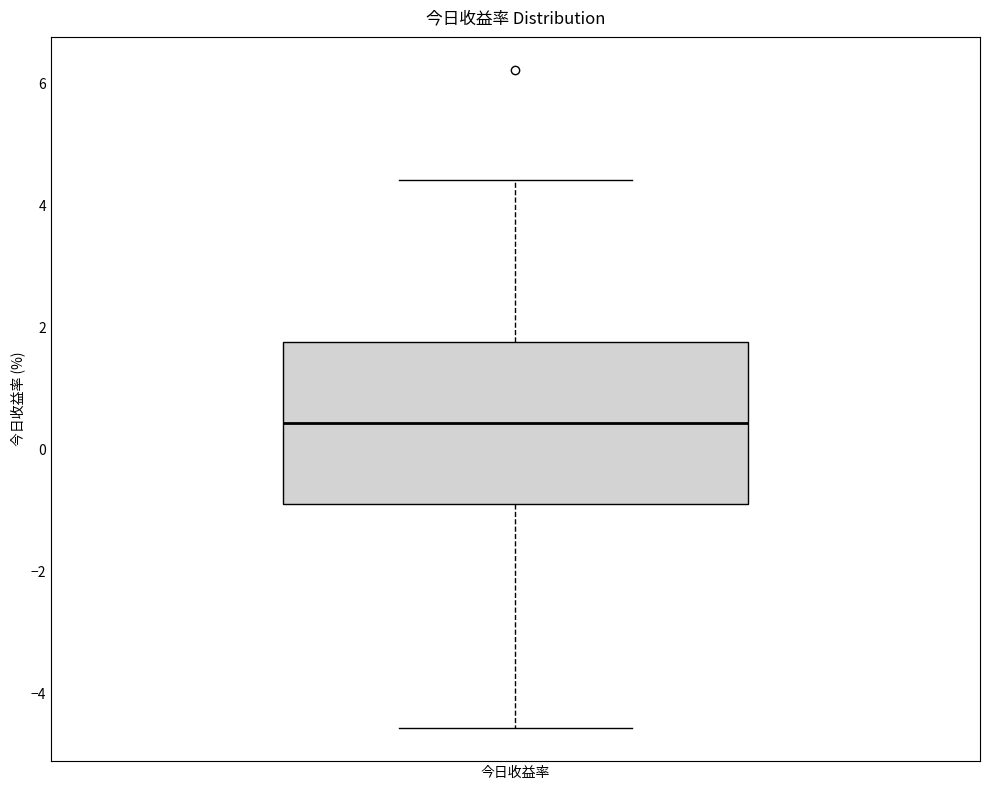

Where is the lower edge of the box for 今日收益率 on the y-axis? The values are not printed on the chart, so give them approximately, as read against the axis.

-0.8